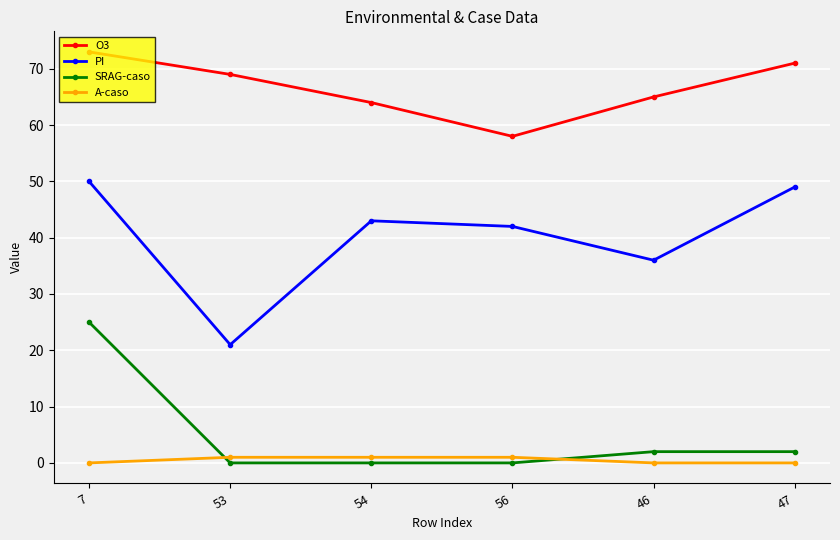

What is the difference between the PI values at 56 and 7?

8